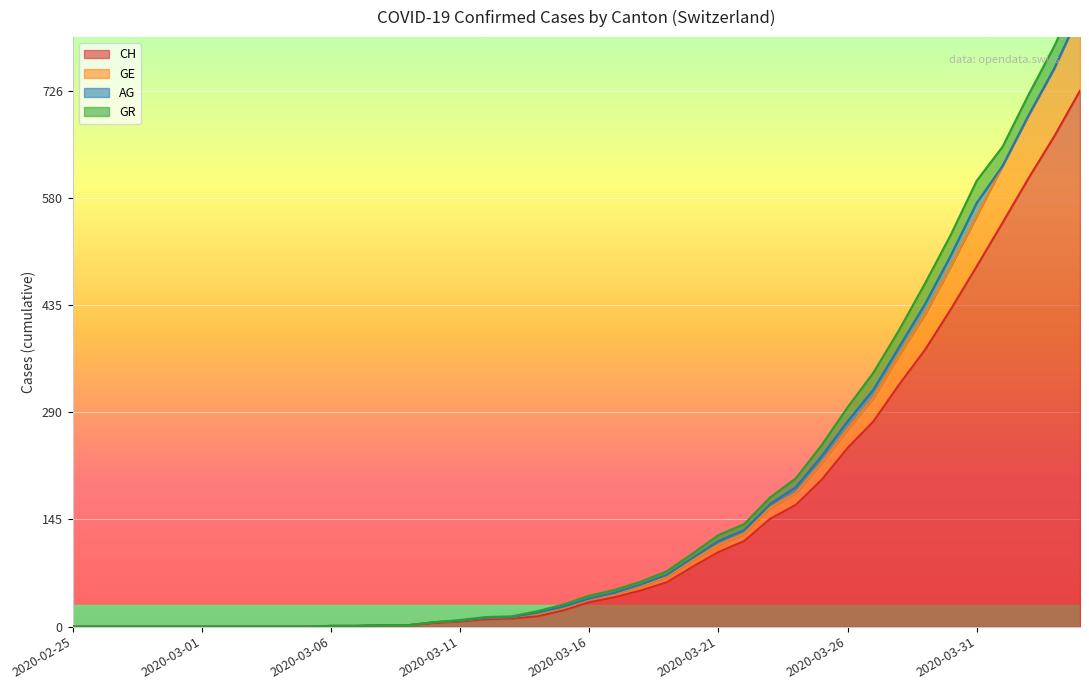

Where is GE nearest to the value 416?

2020-03-29